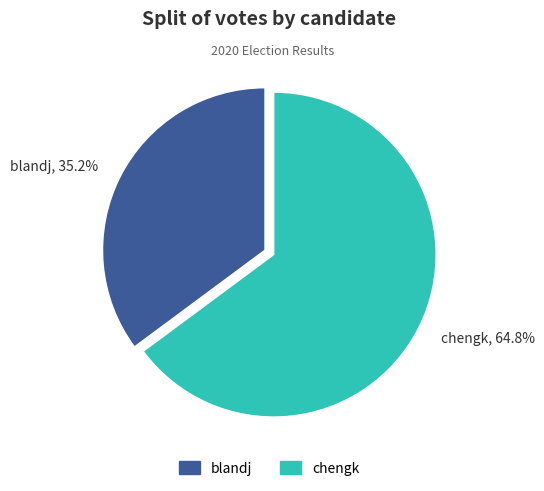

To the nearest percent, what portion does blandj represent?

35%